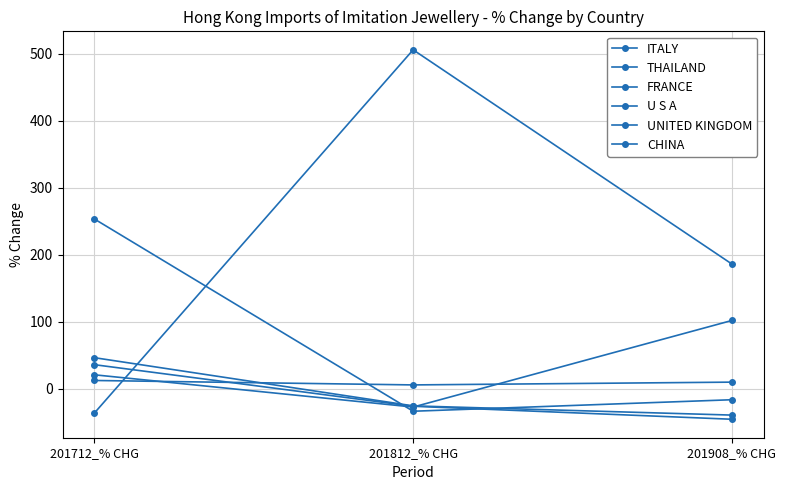

How many lines are shown in the chart?

6